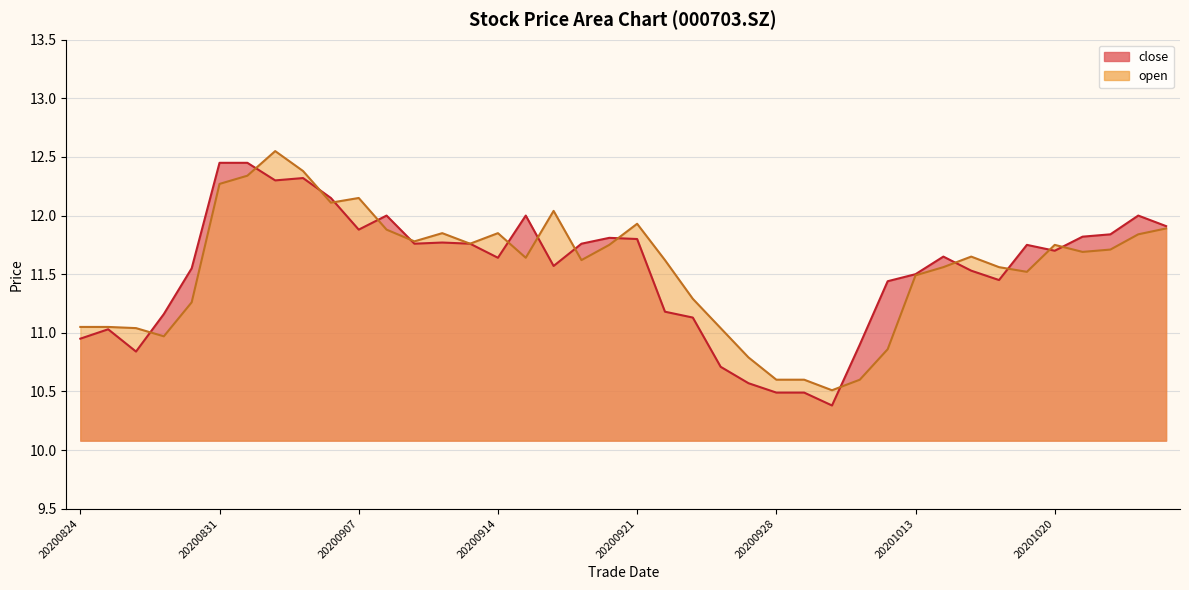

Reading right to left, transcribe all the data shown in this chart.

close: 20201026=11.9	20201023=12.0	20201022=11.8	20201021=11.8	20201020=11.7	20201019=11.8	20201016=11.4	20201015=11.5	20201014=11.7	20201013=11.5	20201012=11.4	20201009=10.9	20200930=10.4	20200929=10.5	20200928=10.5	20200925=10.6	20200924=10.7	20200923=11.1	20200922=11.2	20200921=11.8	20200918=11.8	20200917=11.8	20200916=11.6	20200915=12.0	20200914=11.6	20200911=11.8	20200910=11.8	20200909=11.8	20200908=12.0	20200907=11.9	20200904=12.2	20200903=12.3	20200902=12.3	20200901=12.4	20200831=12.4	20200828=11.6	20200827=11.2	20200826=10.8	20200825=11.0	20200824=10.9
open: 20201026=11.9	20201023=11.8	20201022=11.7	20201021=11.7	20201020=11.8	20201019=11.5	20201016=11.6	20201015=11.7	20201014=11.6	20201013=11.5	20201012=10.9	20201009=10.6	20200930=10.5	20200929=10.6	20200928=10.6	20200925=10.8	20200924=11.0	20200923=11.3	20200922=11.6	20200921=11.9	20200918=11.8	20200917=11.6	20200916=12.0	20200915=11.6	20200914=11.8	20200911=11.8	20200910=11.8	20200909=11.8	20200908=11.9	20200907=12.2	20200904=12.1	20200903=12.4	20200902=12.6	20200901=12.3	20200831=12.3	20200828=11.3	20200827=11.0	20200826=11.0	20200825=11.1	20200824=11.1